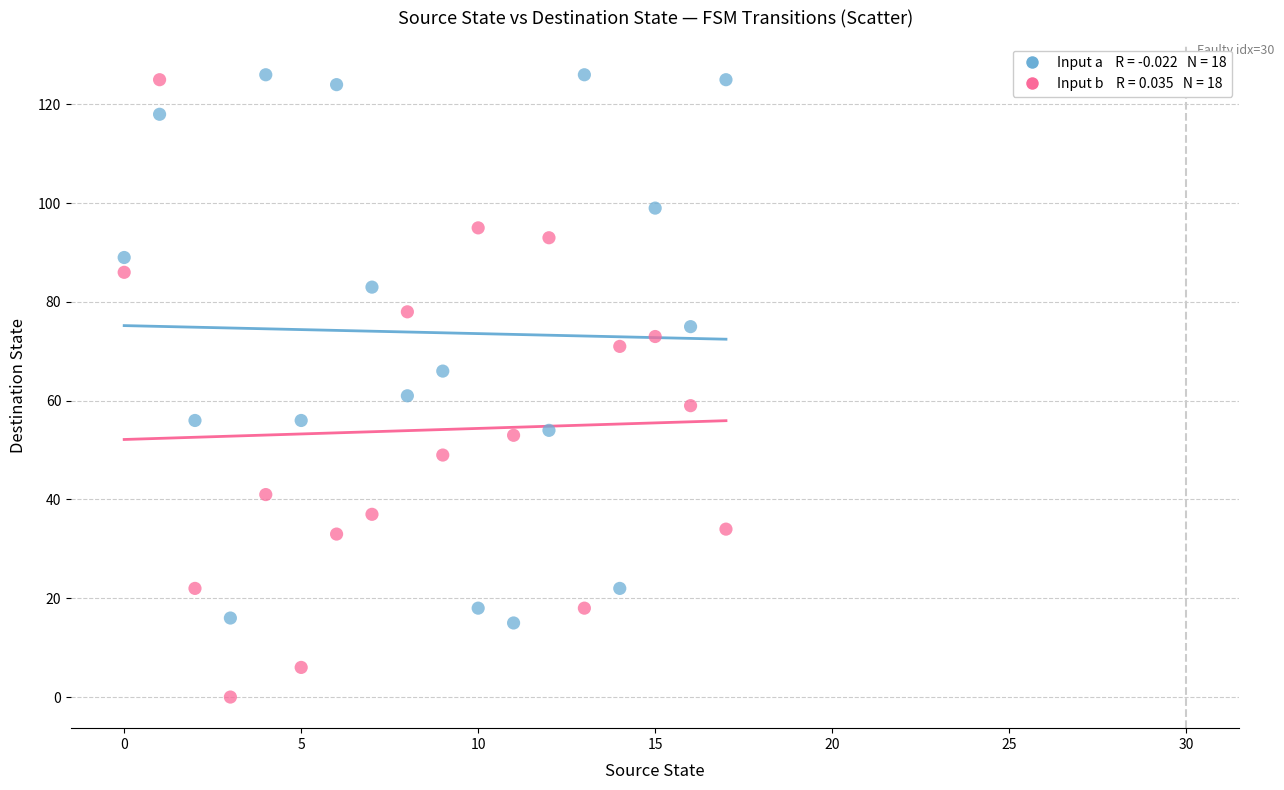

Across all data points, what is the range of Y values (max minus min)?

126